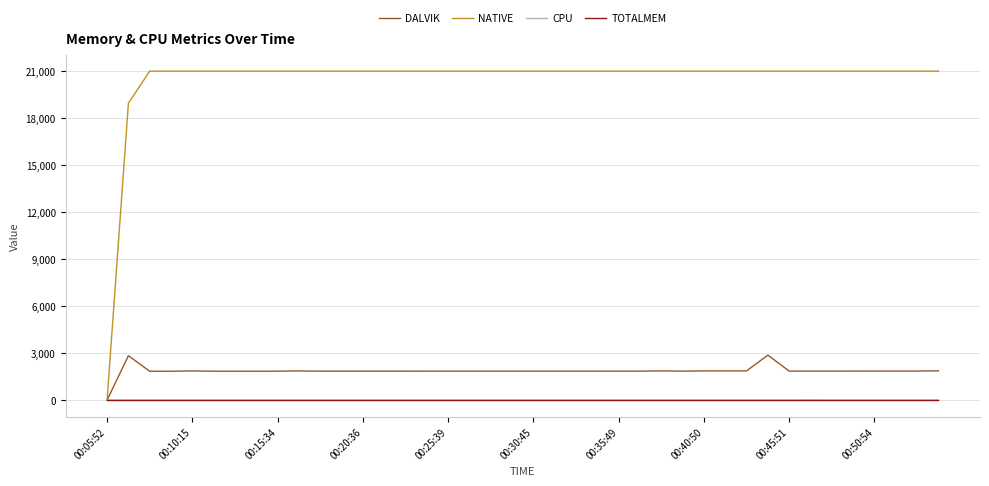

Count the CPU values in the range 0 to 1.

39